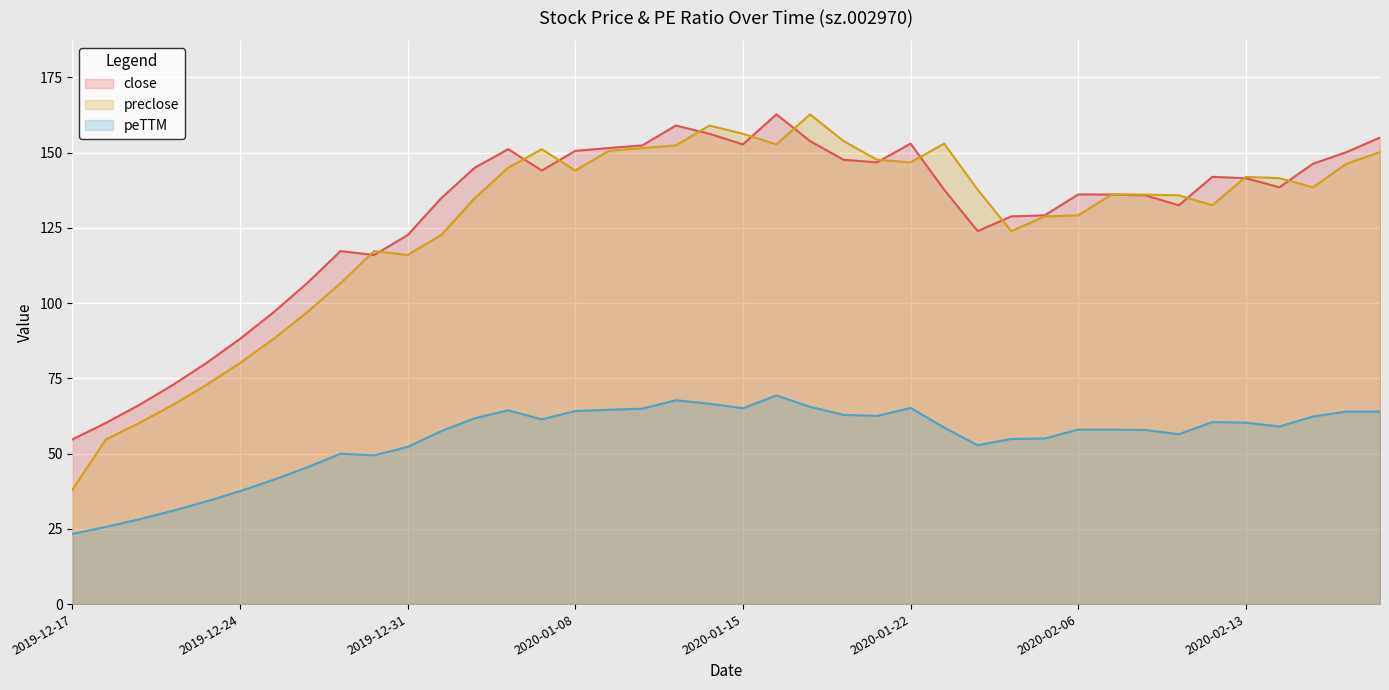

Reading left to right, transcribe all the data shown in this chart.

close_line: 54.7	60.2	66.2	72.8	80.1	88.1	96.9	106.6	117.3	116.0	122.6	134.8	145.0	151.1	144.1	150.6	151.5	152.4	159.0	156.3	152.8	162.7	153.8	147.6	146.8	153.0	137.7	123.9	128.8	129.2	136.1	136.1	135.8	132.5	141.9	141.5	138.5	146.3	150.2	155.0
preclose_line: 38.0	54.7	60.2	66.2	72.8	80.1	88.1	96.9	106.6	117.3	116.0	122.6	134.8	145.0	151.1	144.1	150.6	151.5	152.4	159.0	156.3	152.8	162.7	153.8	147.6	146.8	153.0	137.7	123.9	128.8	129.2	136.1	136.1	135.8	132.5	141.9	141.5	138.5	146.3	150.2
peTTM_line: 23.3	25.6	28.2	31.0	34.1	37.5	41.3	45.4	50.0	49.4	52.2	57.4	61.8	64.4	61.4	64.2	64.5	64.9	67.7	66.6	65.1	69.3	65.5	62.9	62.5	65.2	58.6	52.8	54.9	55.0	58.0	58.0	57.9	56.4	60.5	60.3	59.0	62.3	64.0	64.0